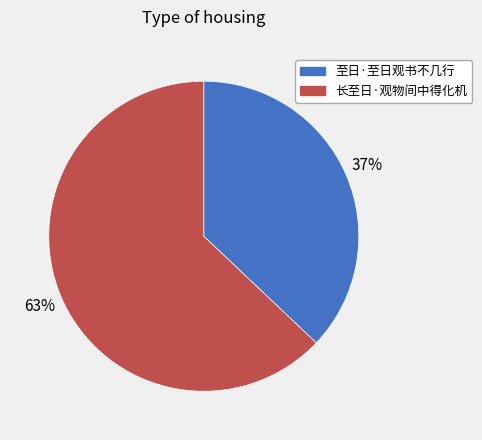

Do 至日·至日观书不几行 and 长至日·观物间中得化机 together represent more than half of the pie?

Yes